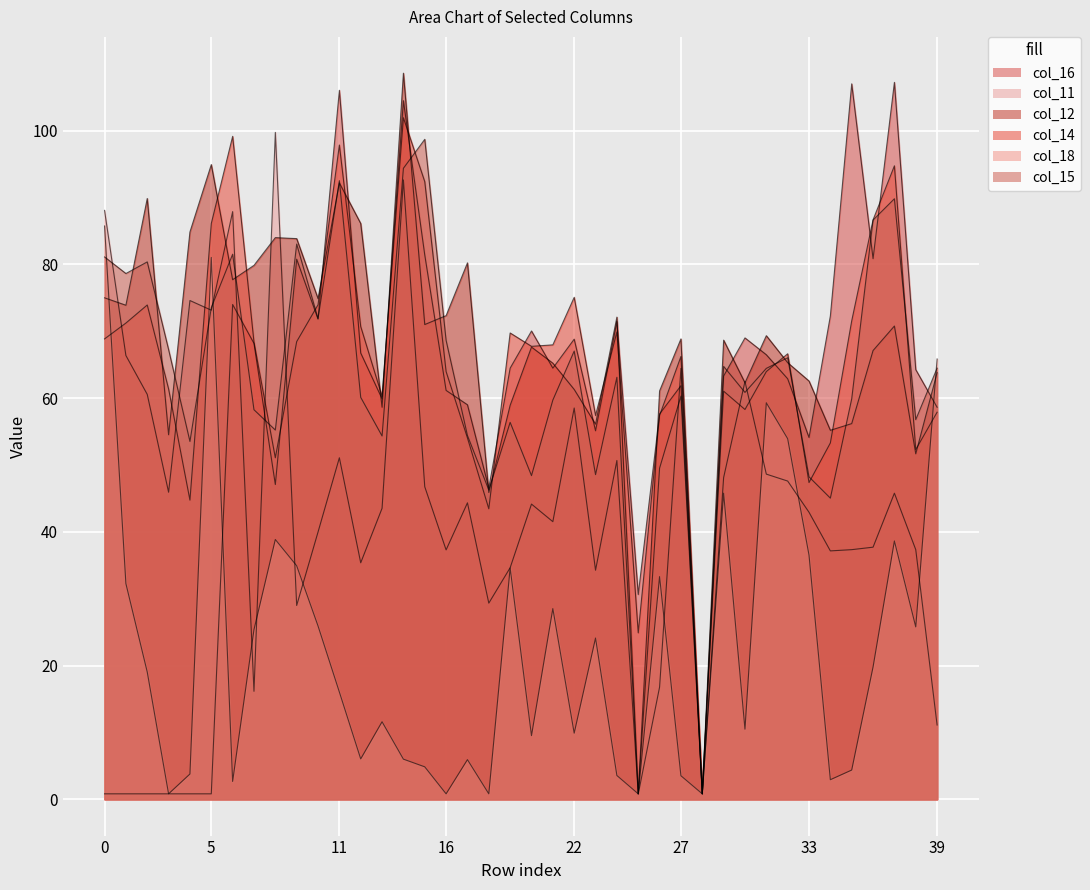

True or false: col_15 has a value of 19.9 at 35.

False